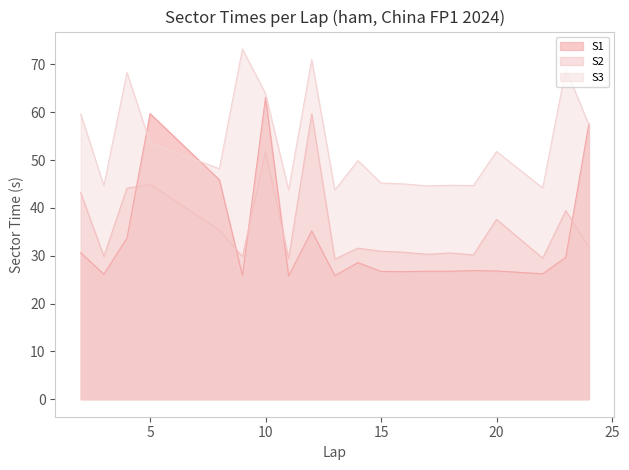

At which category is the sum across all series the highest?

10